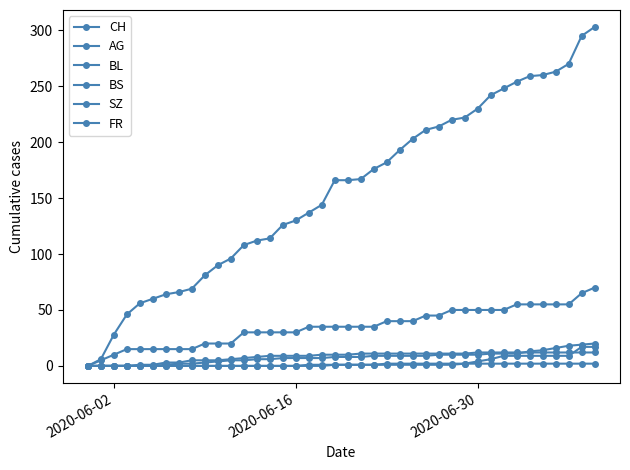

True or false: SZ has more than 1 interior local peaks.

False